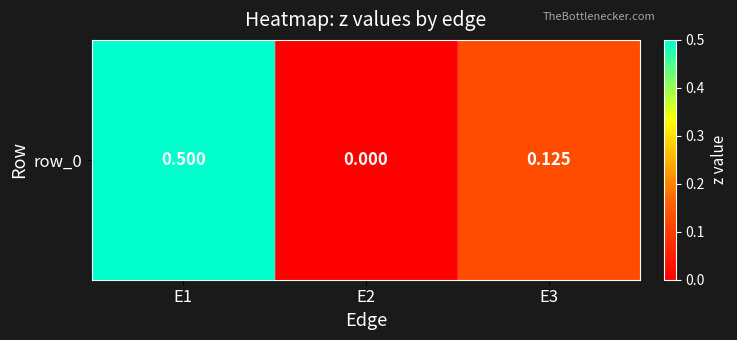

List the labels in order of value, largest first.

E1, E3, E2